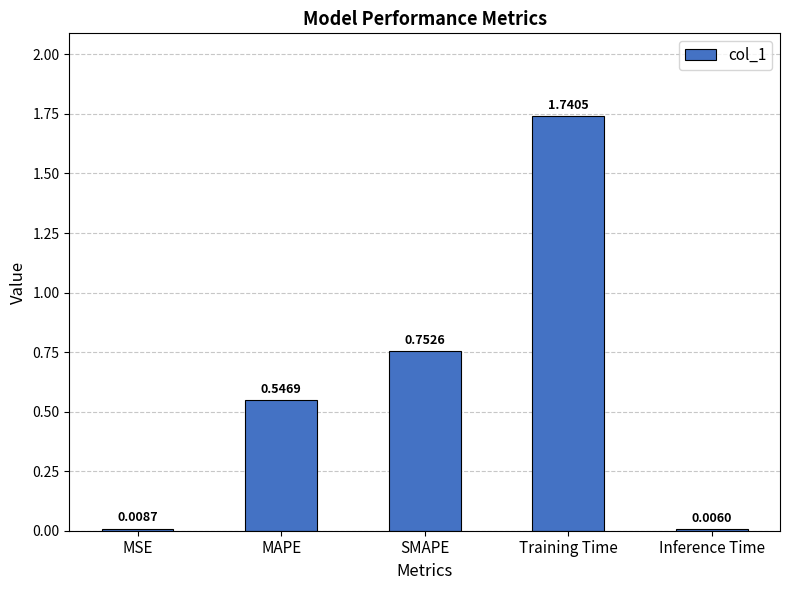

What is the sum of all values?

3.1